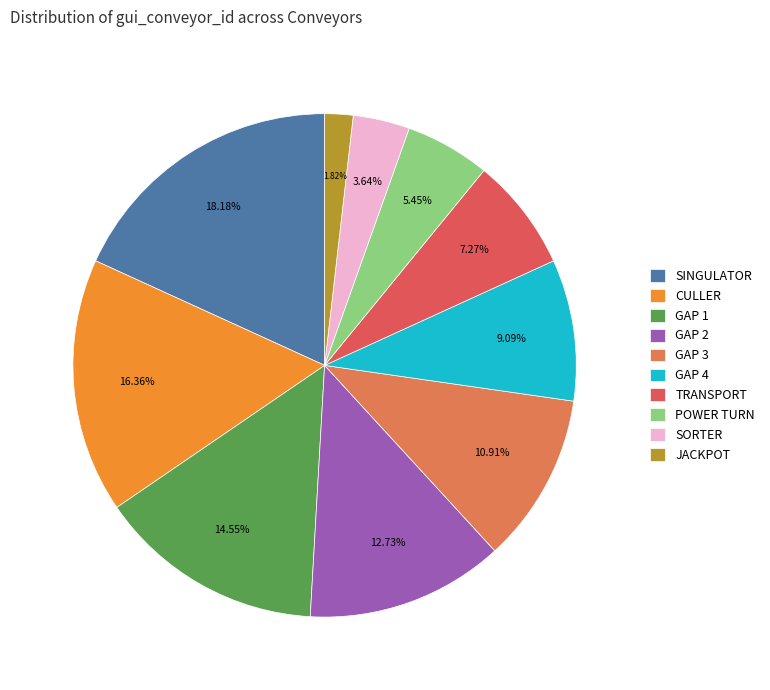

Between GAP 1 and SINGULATOR, which is larger?

SINGULATOR